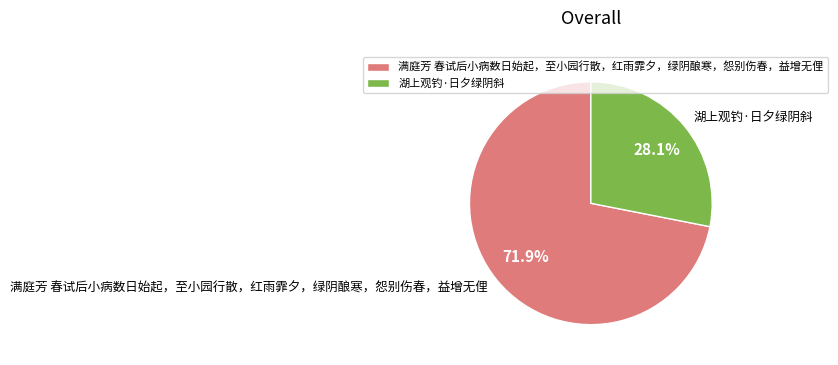

To the nearest percent, what is the difference between the largest and smallest slice percentages?

44%